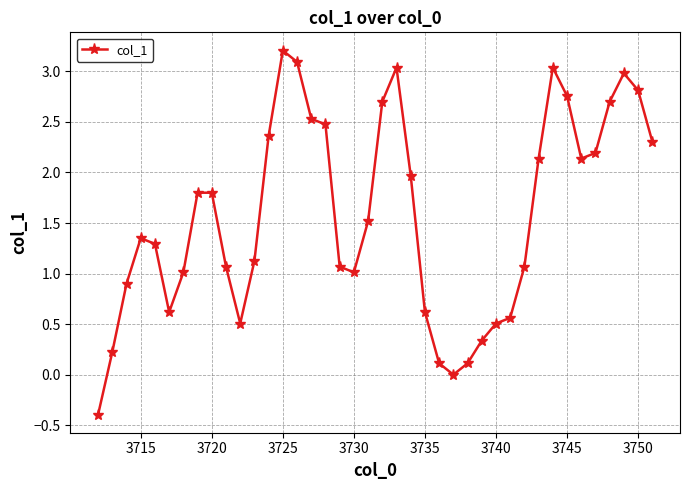

What is the value of the 25th point from the left?

0.1